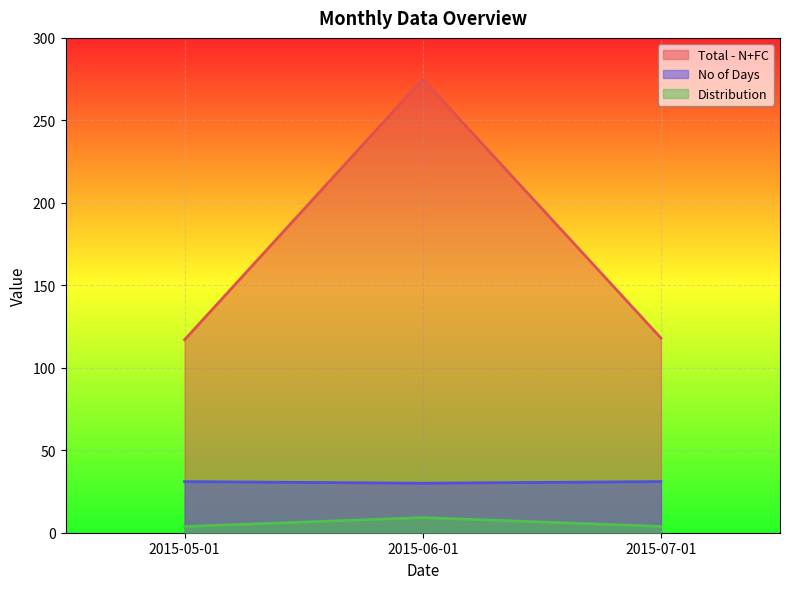

What is the total value across all series at 2015-05-01?

151.8